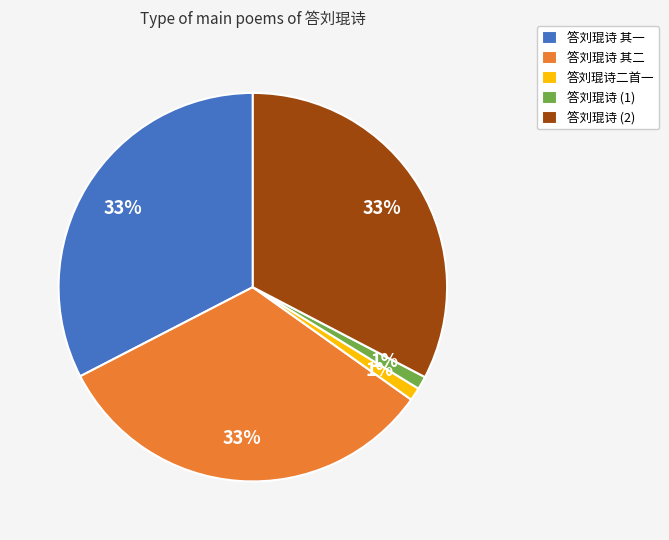

What percentage is the 答刘琨诗二首一 slice, to the nearest percent?

1%